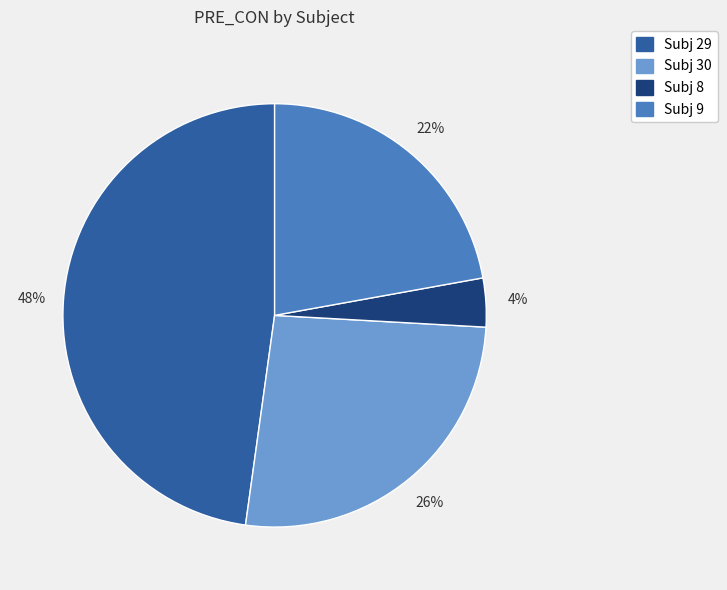

Is there any slice that represents more than half of the pie?

No